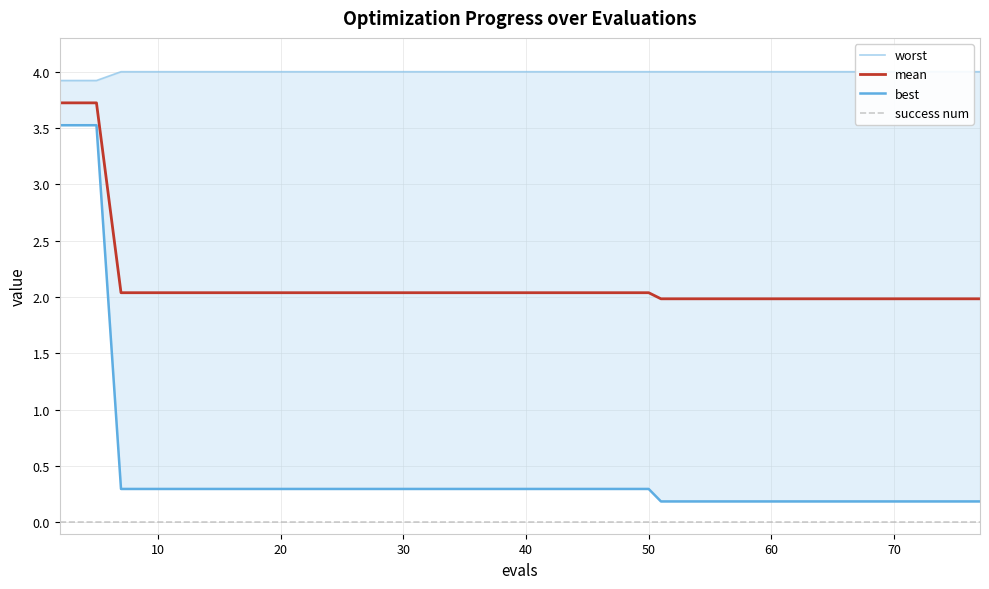

True or false: mean and success num intersect in this chart.

False